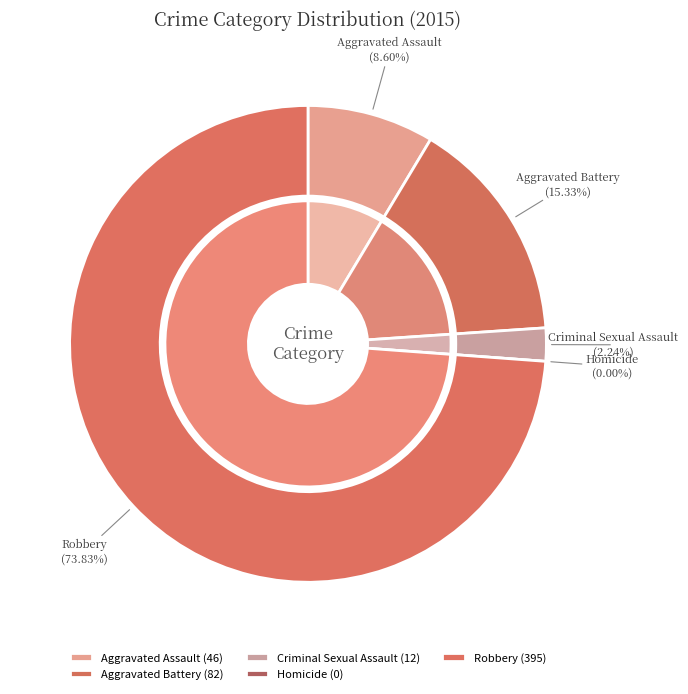

What percentage is the Aggravated Battery slice, to the nearest percent?

15%